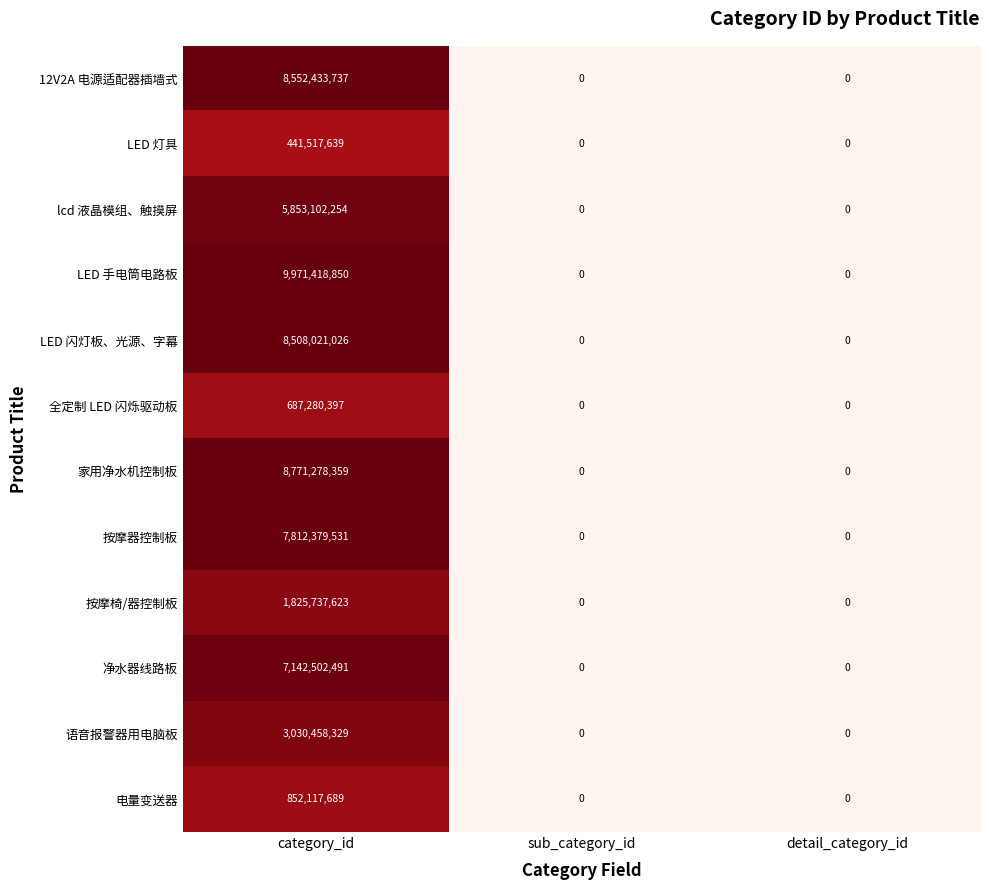

Between category_id and sub_category_id, which series saw the biggest shift?

LED 手电筒电路板